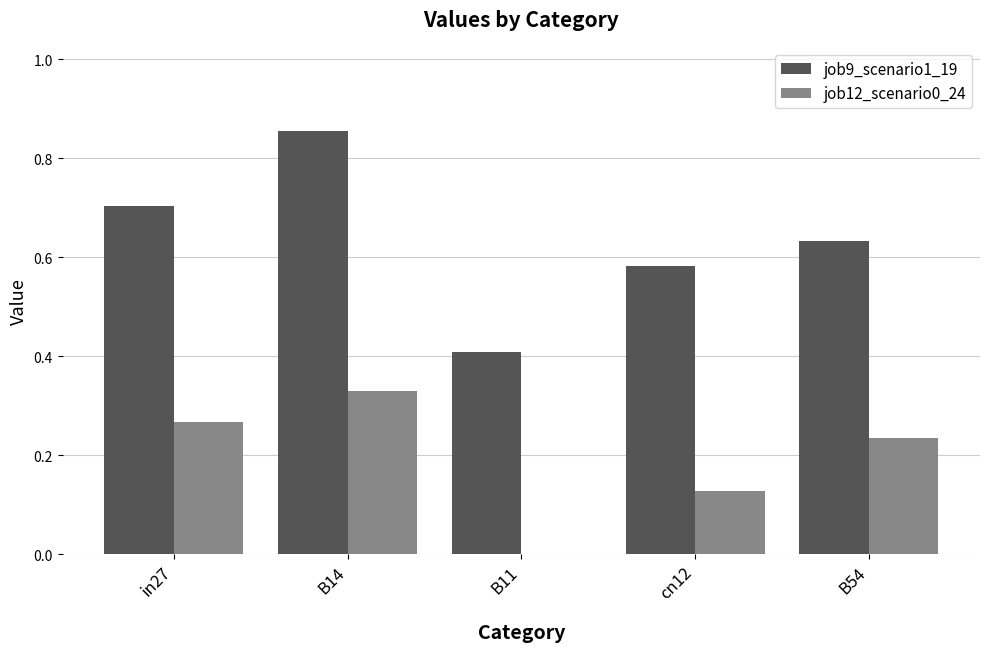

Which series has the widest spread of values?

job9_scenario1_19